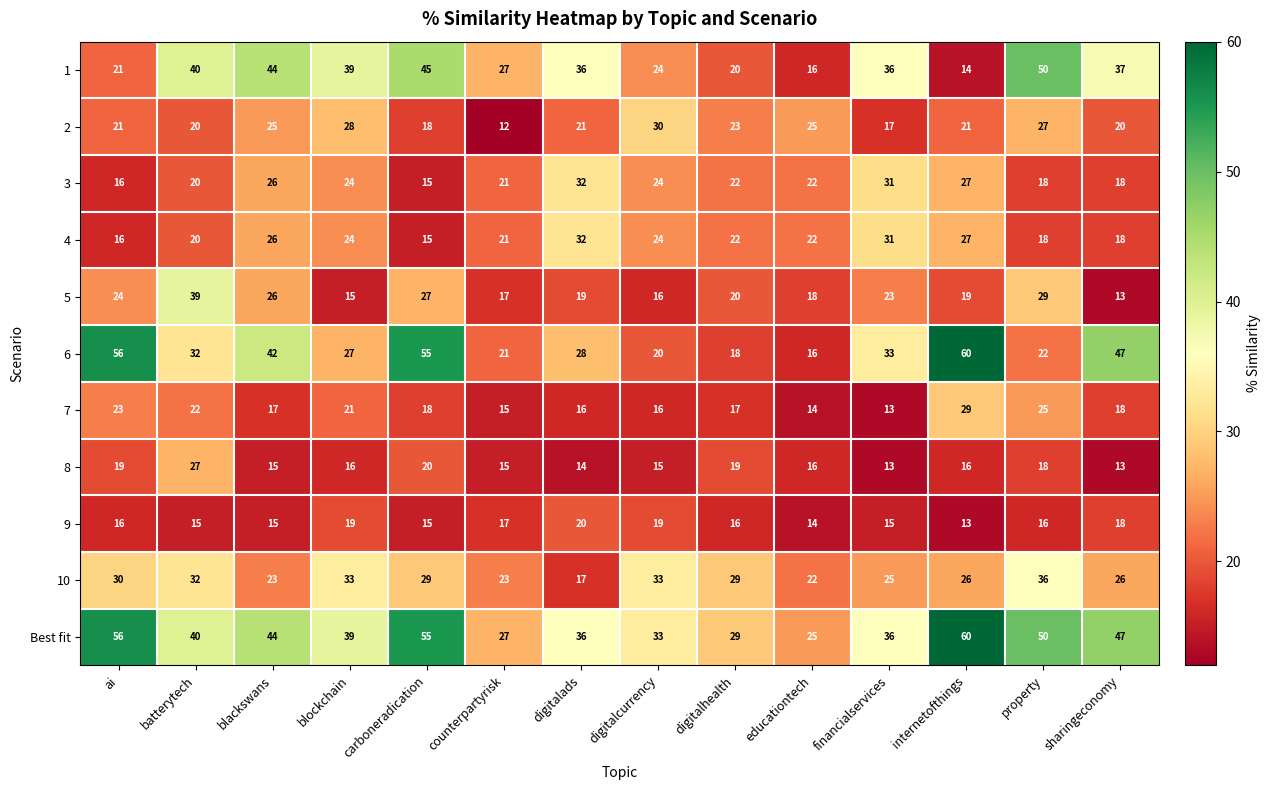

What is the sum of the 2 values at batterytech and carboneradication?

38